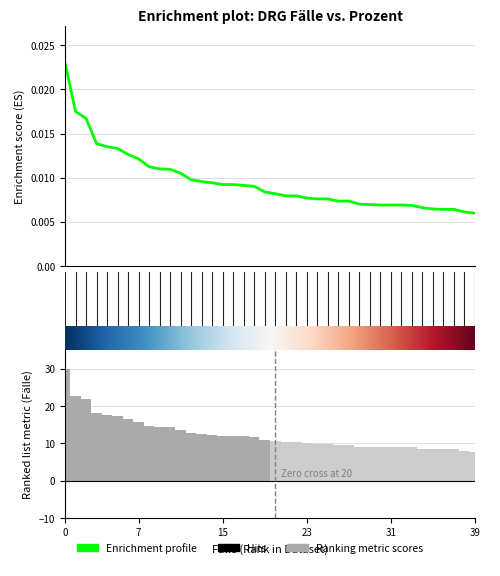

What is the sum of all values?

0.4